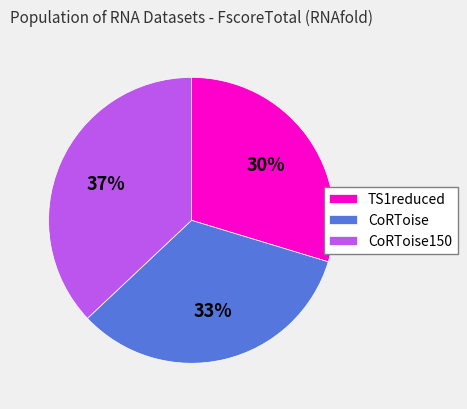

To the nearest percent, what is the average slice percentage?

33%